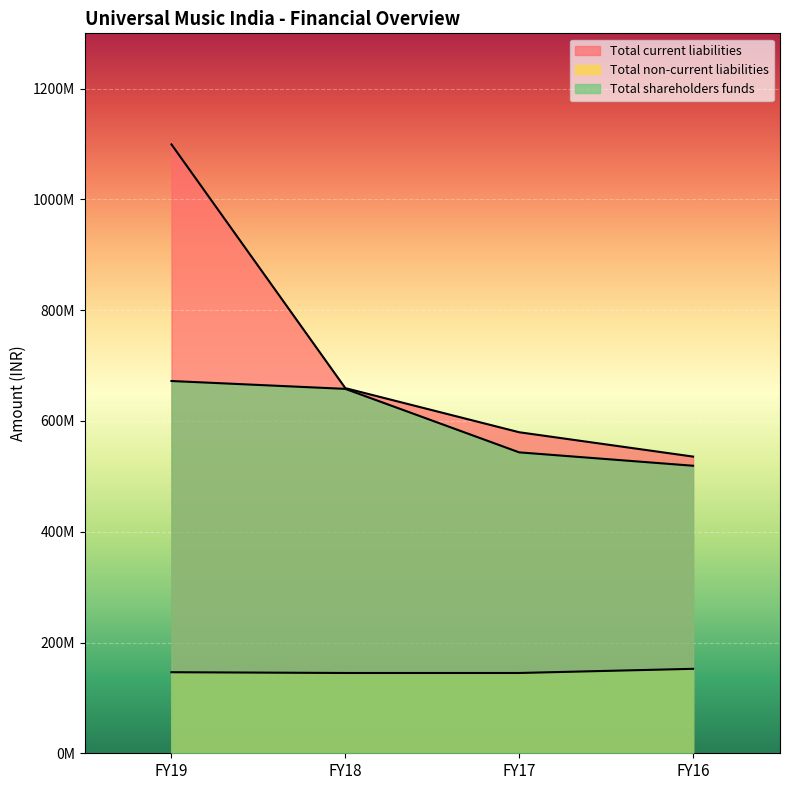

How many lines are shown in the chart?

3